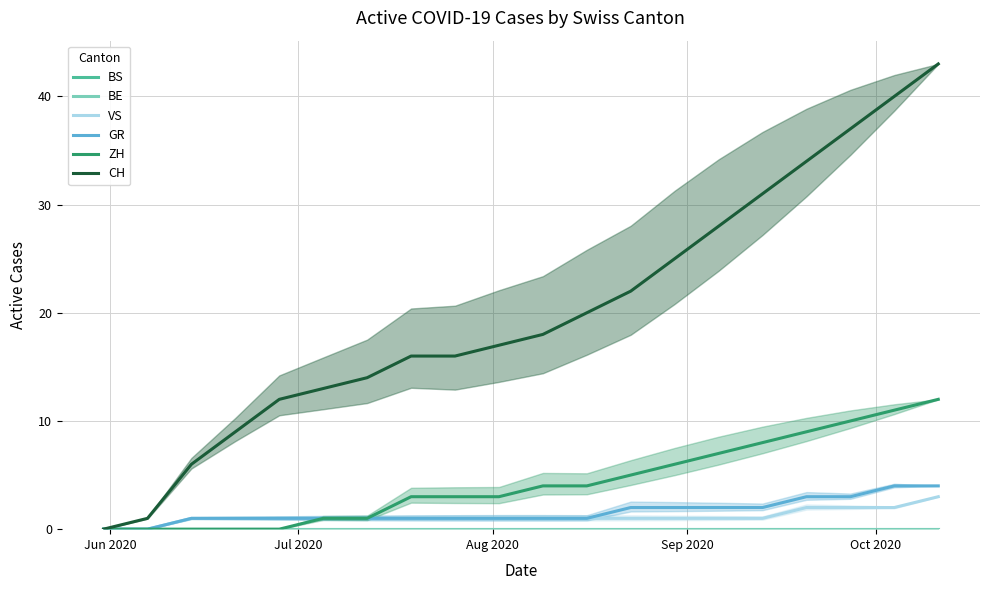

Which category has the lowest value in the GR series?

Jun 2020